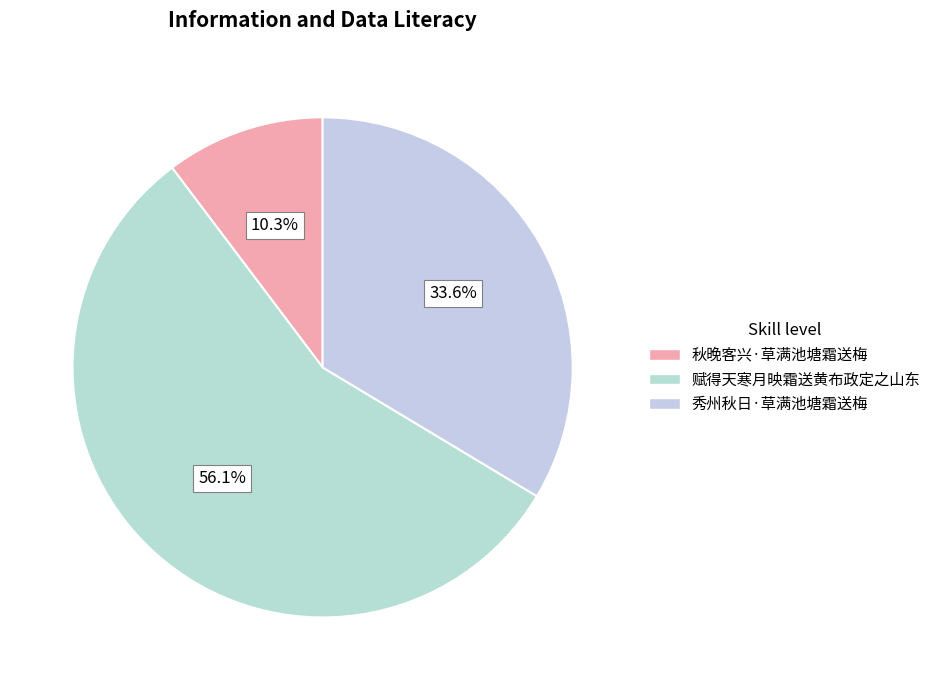

What percentage do 秀州秋日·草满池塘霜送梅 and 秋晚客兴·草满池塘霜送梅 together represent?

43.9%